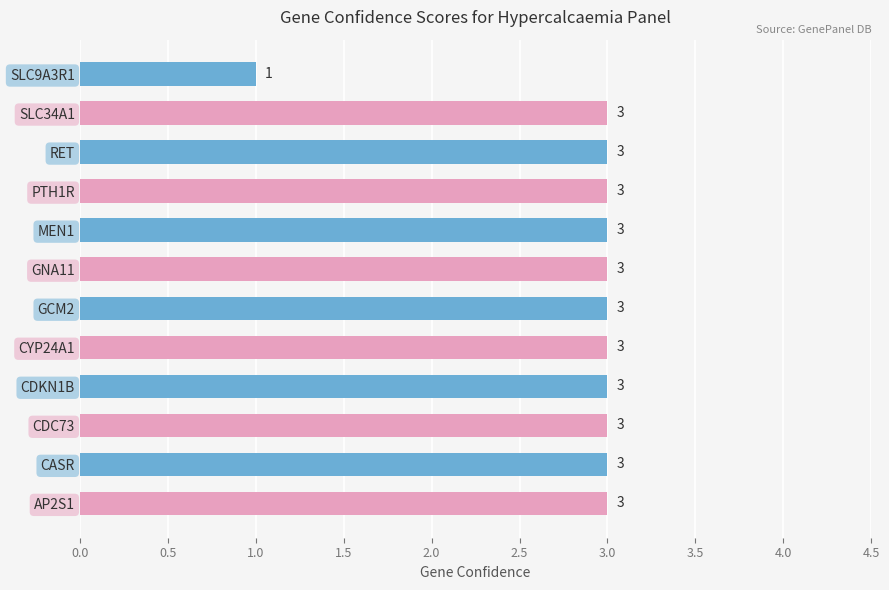

How many values are between 3 and 4?

11